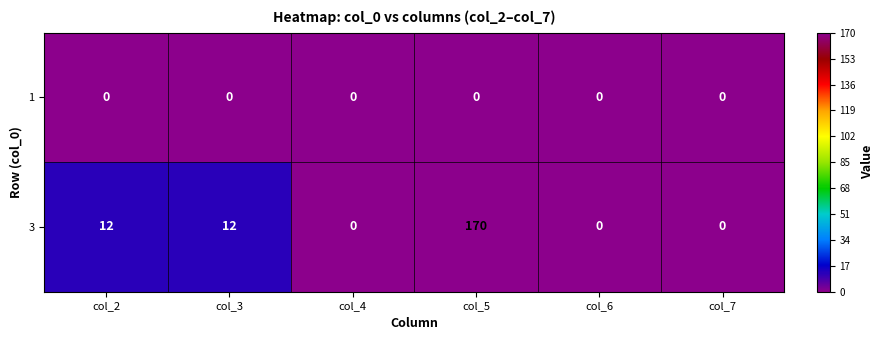

What is the total value across all series at col_5?

170